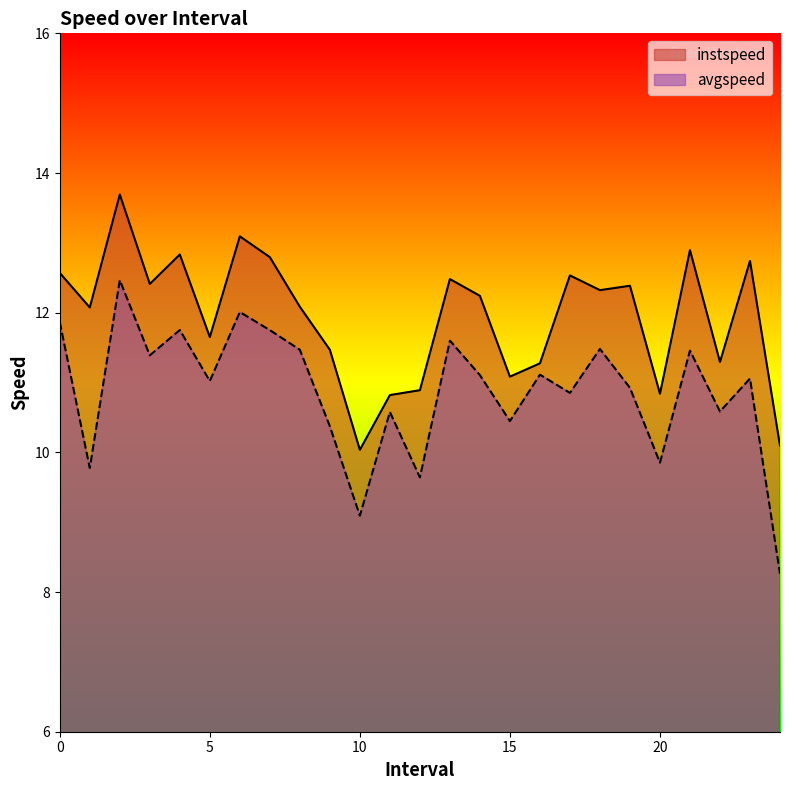

What is the approximate value of avgspeed at 20?

9.9